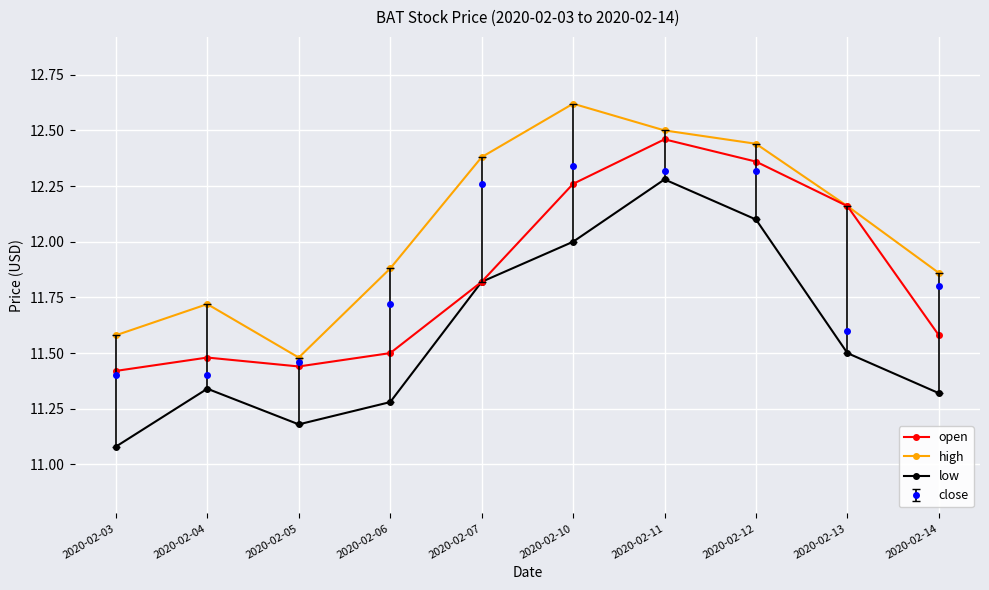

How many series are shown in this chart?

4